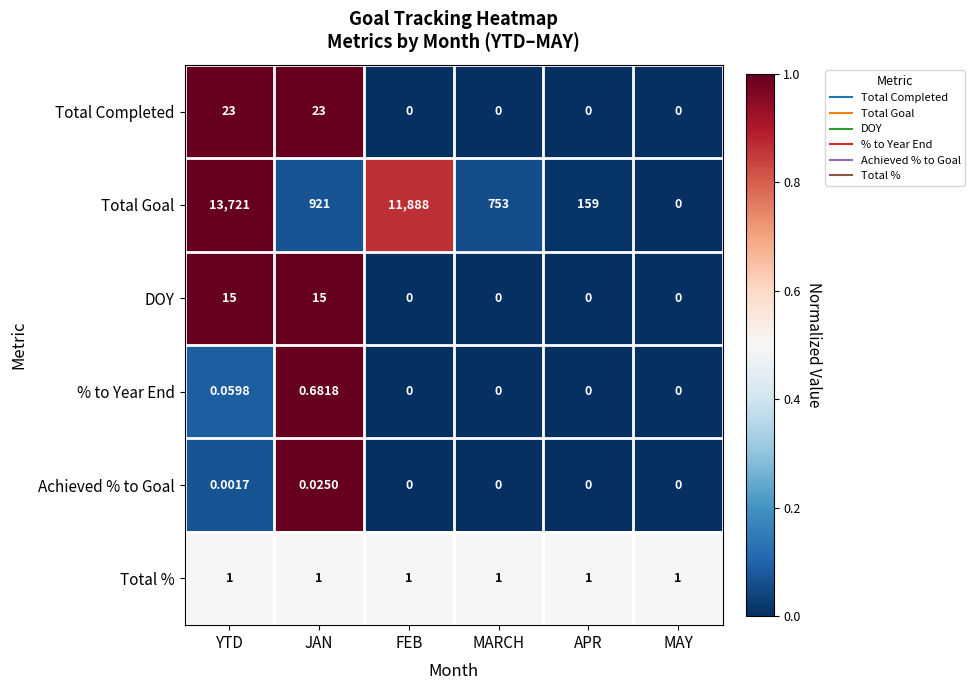

How many categories are shown in the chart?

6